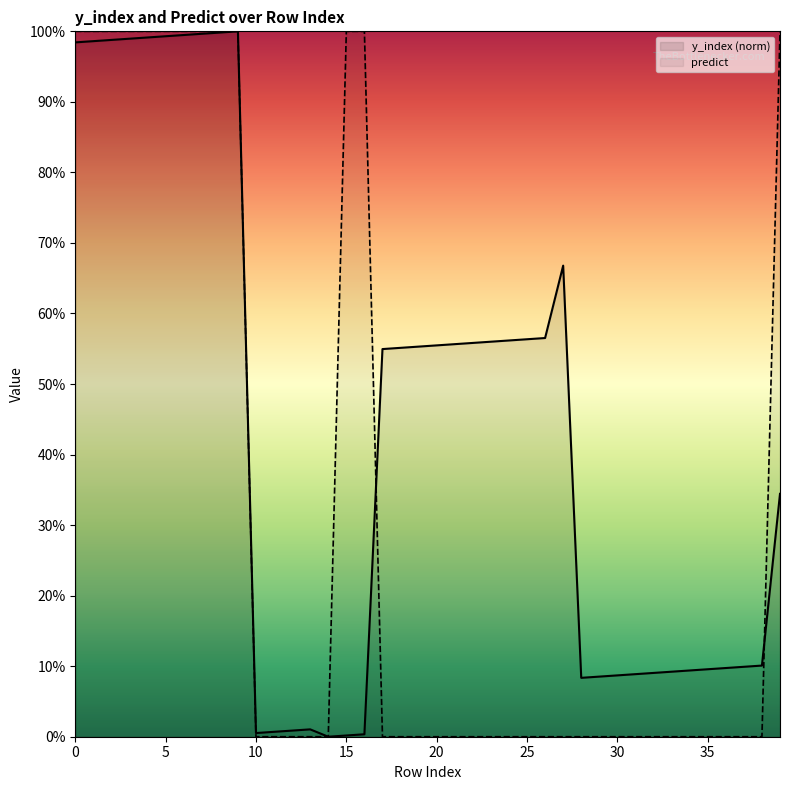

Which series ends up on top after the final intersection of predict and y_index (norm)?

predict